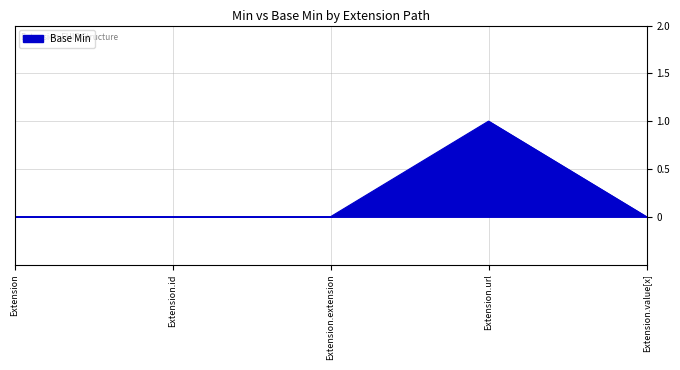

True or false: the data has more than 0 interior local peaks.

True